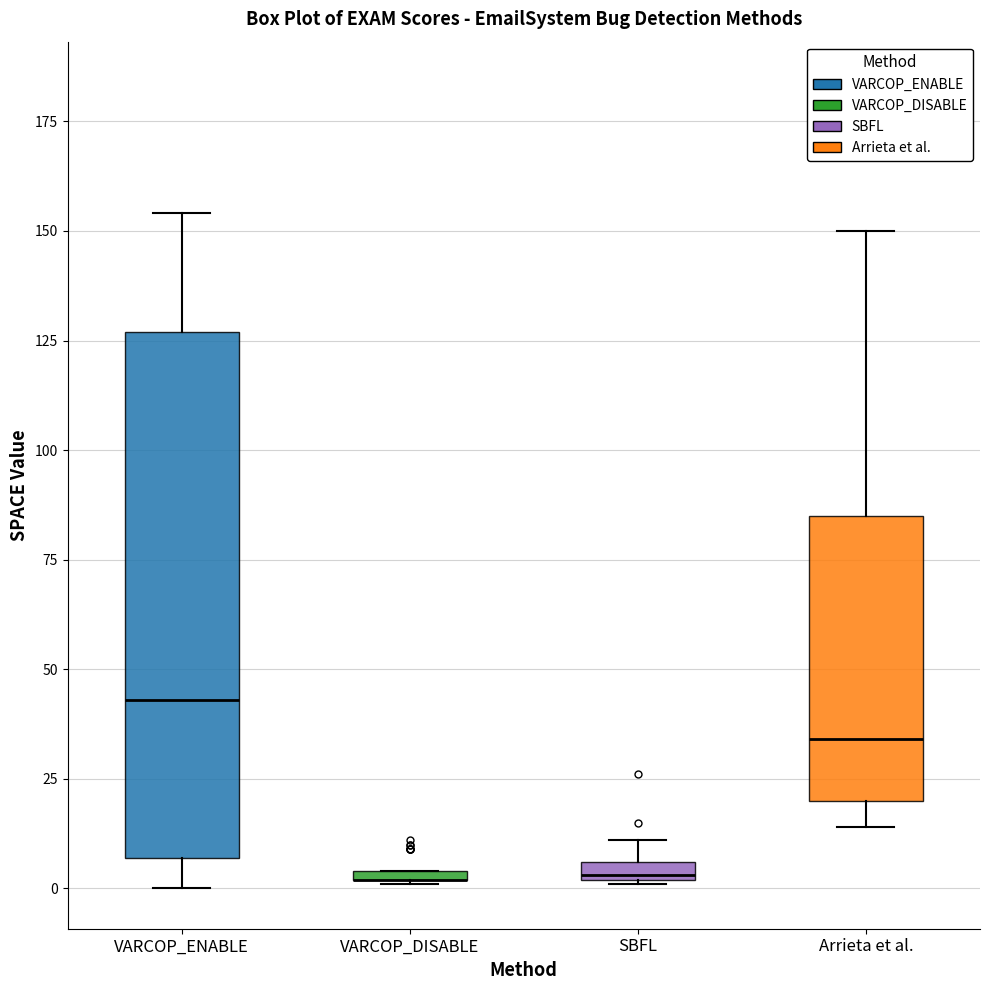

Comparing the boxes themselves (not the whiskers), which one is the tallest?

VARCOP_ENABLE